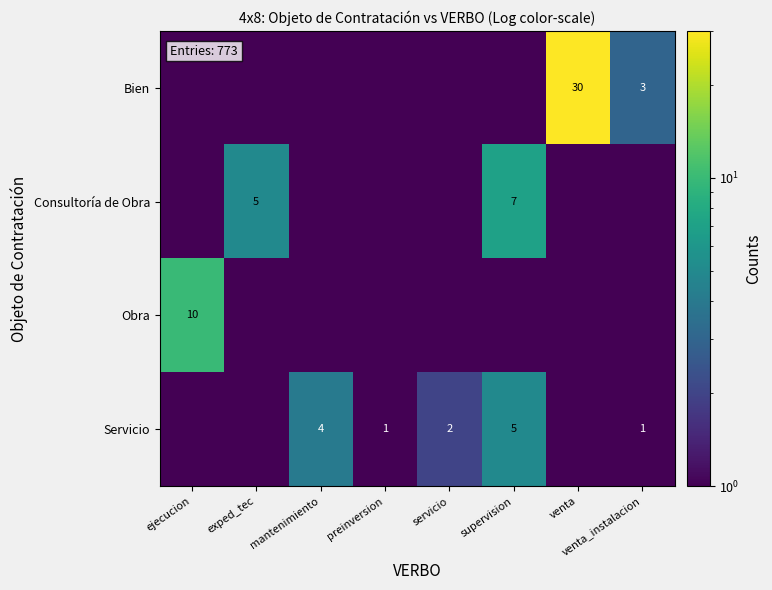

What is the difference between the Bien values at venta and venta_instalacion?

27.0